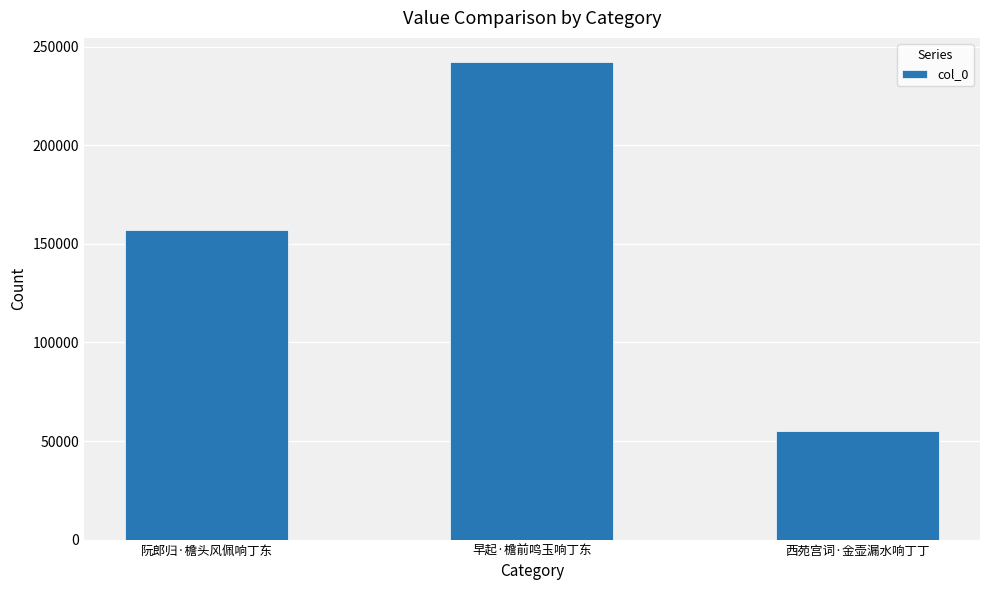

What is the label of the 2nd bar from the right?

早起·檐前鸣玉响丁东